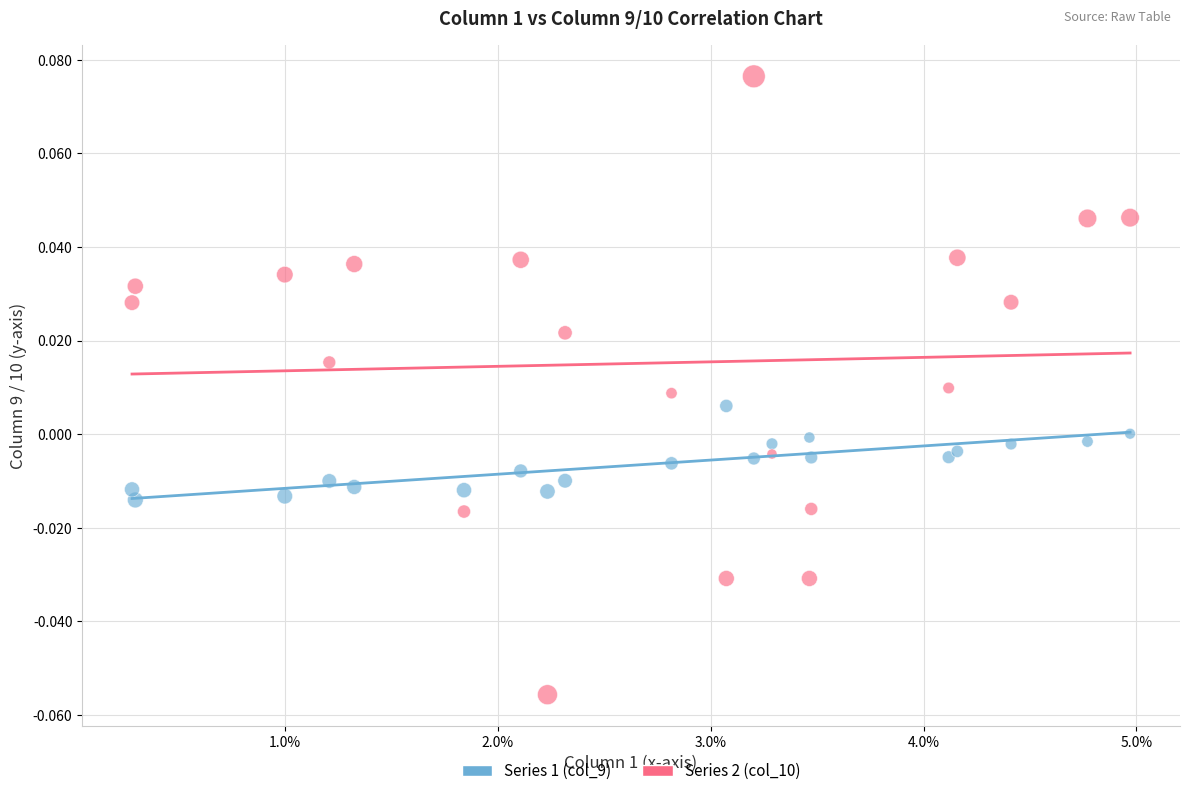

Which series contains the highest Y value?

Series 2 (col_10)